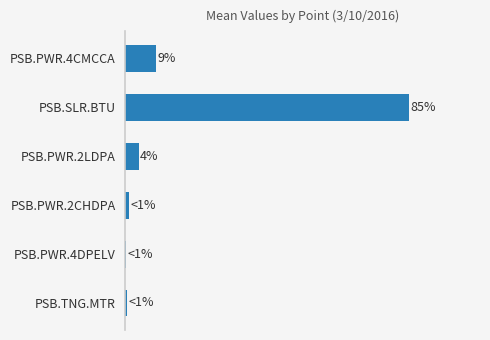

Are the bars horizontal?

Yes